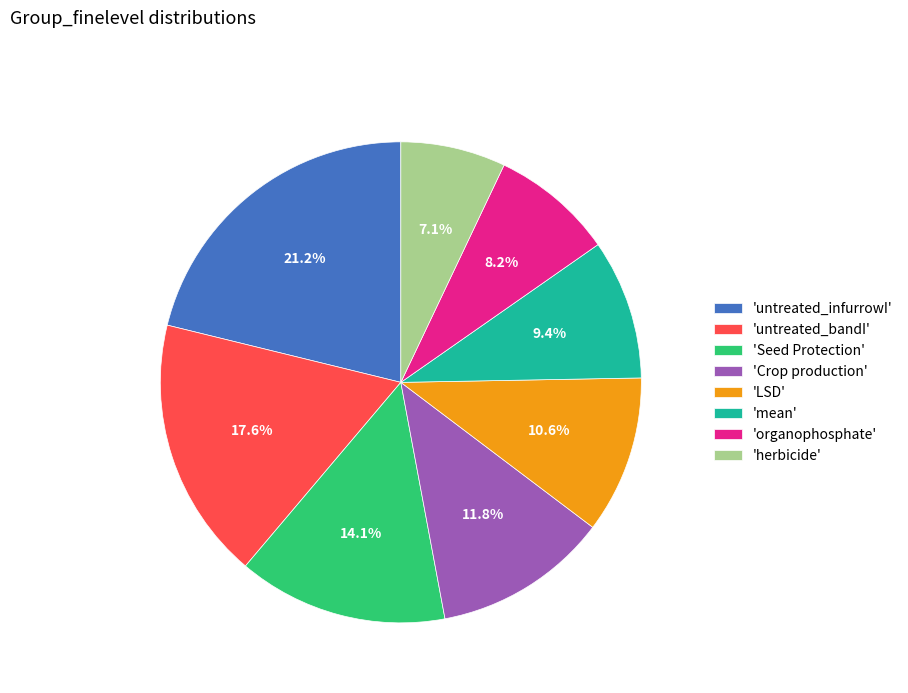

What is the smallest slice in the pie chart?

'herbicide'